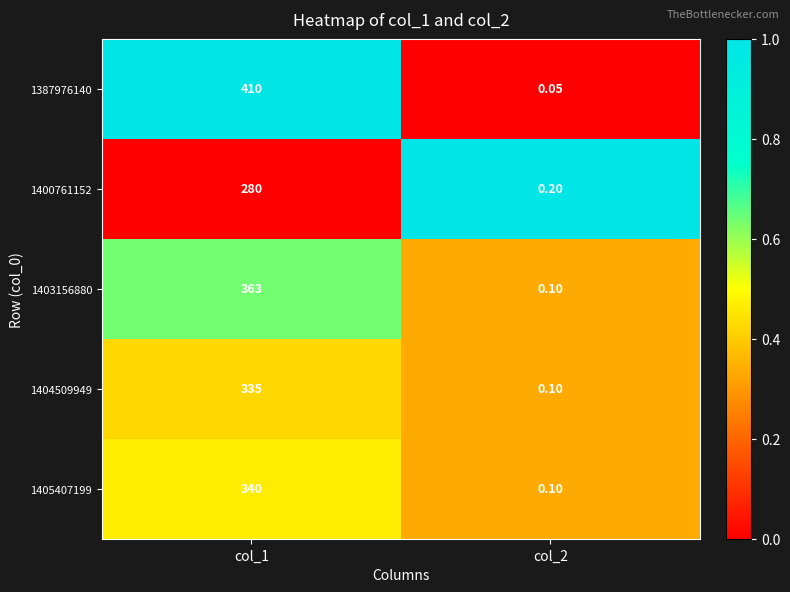

Which has a higher value, col_2 or col_1?

col_1